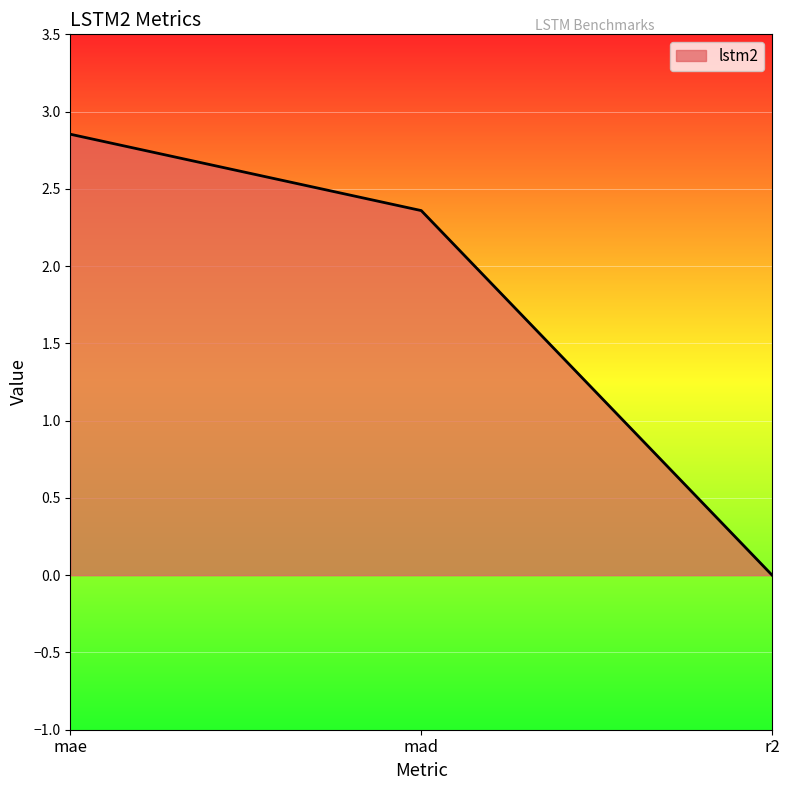

List the labels in order of value, smallest first.

r2, mad, mae